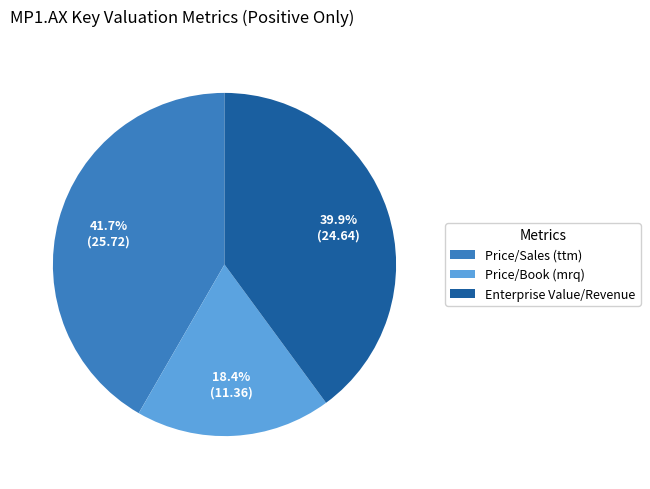

What is the ratio of the value at Price/Sales (ttm) to the value at Price/Book (mrq)?

2.3